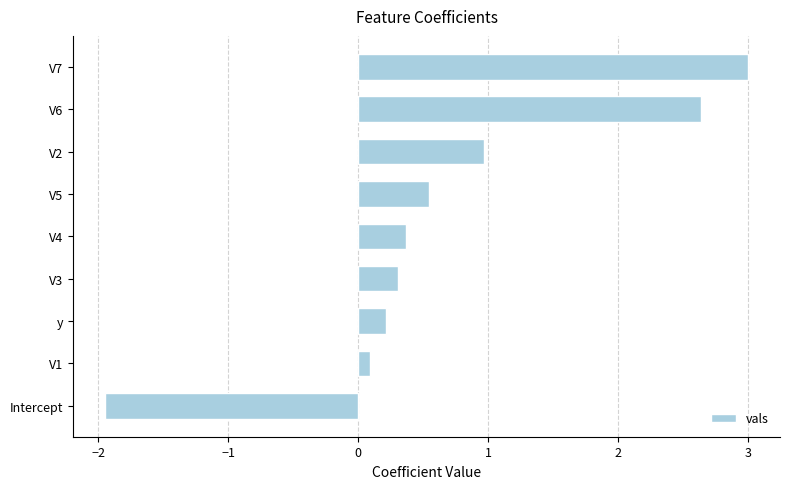

How many positive values are there?

8